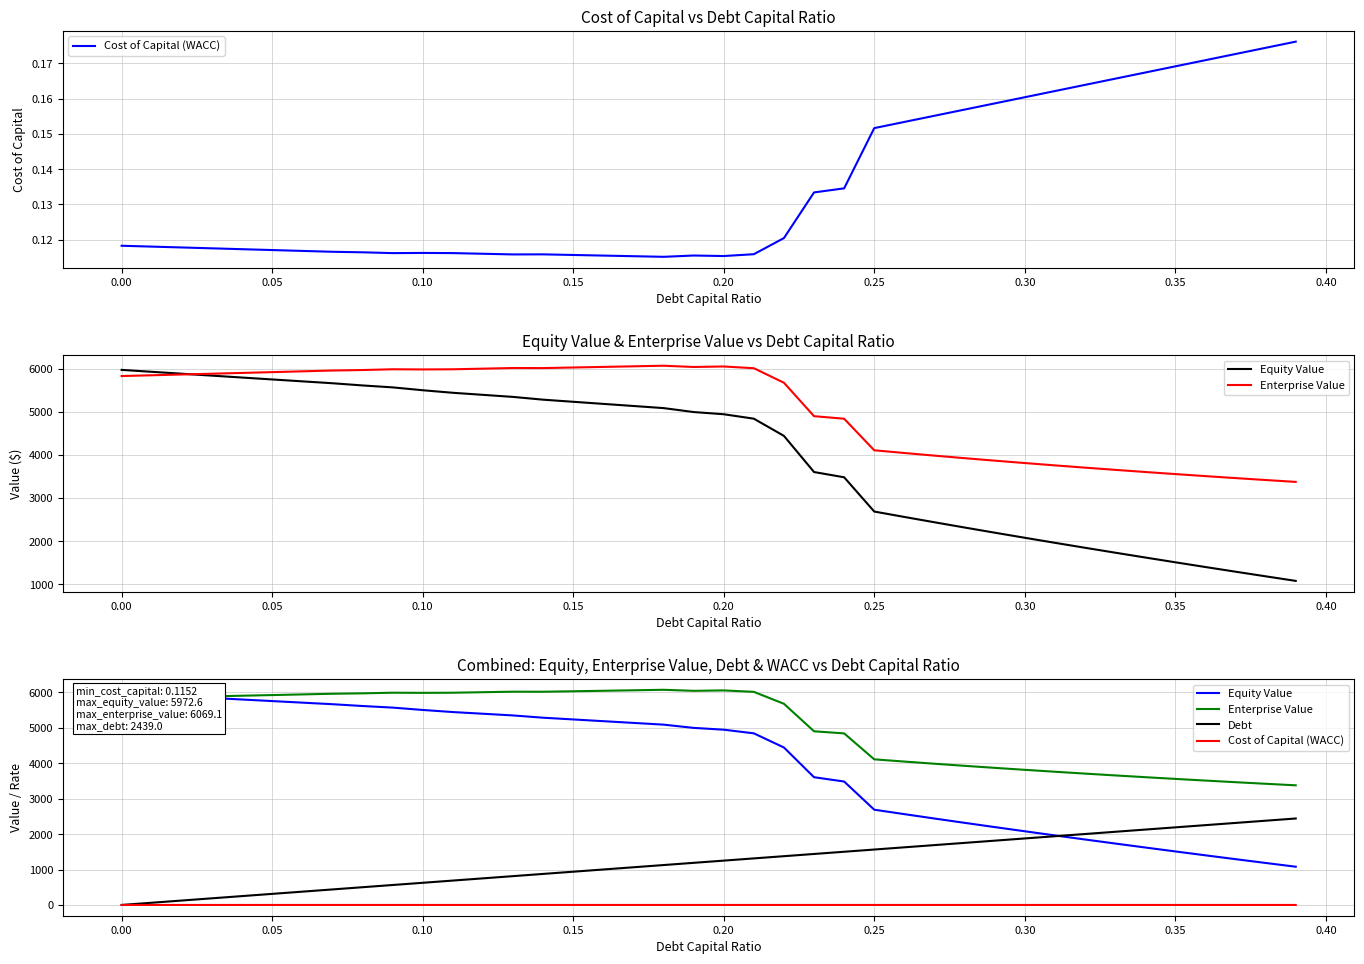

How many lines are shown in the chart?

4